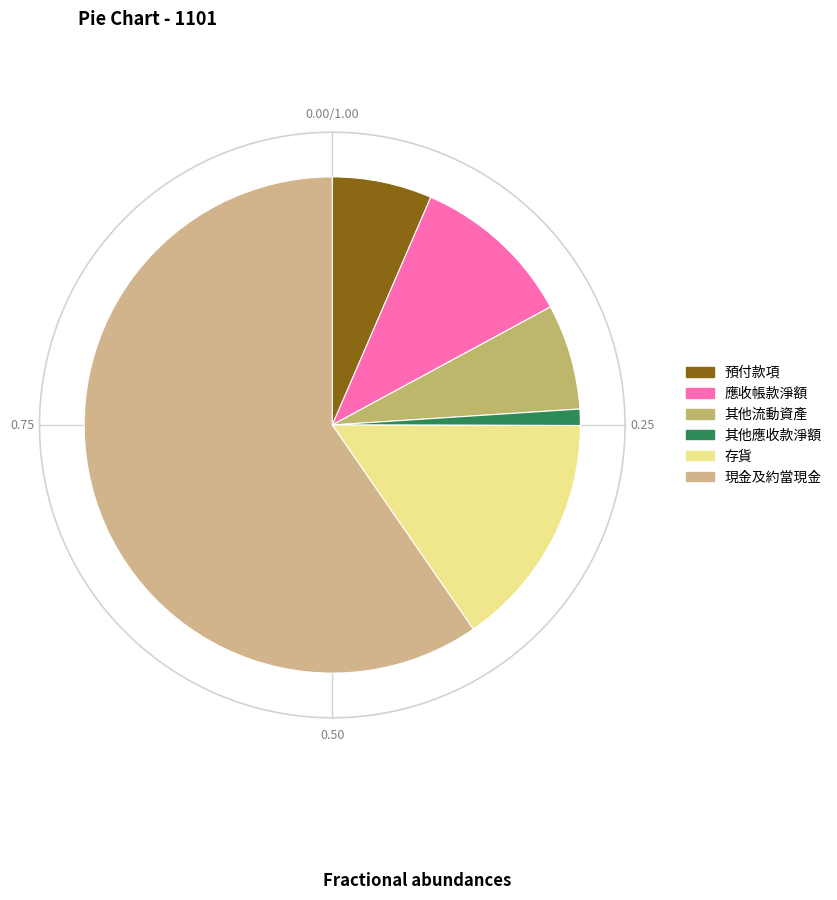

How many slices are in this pie chart?

6